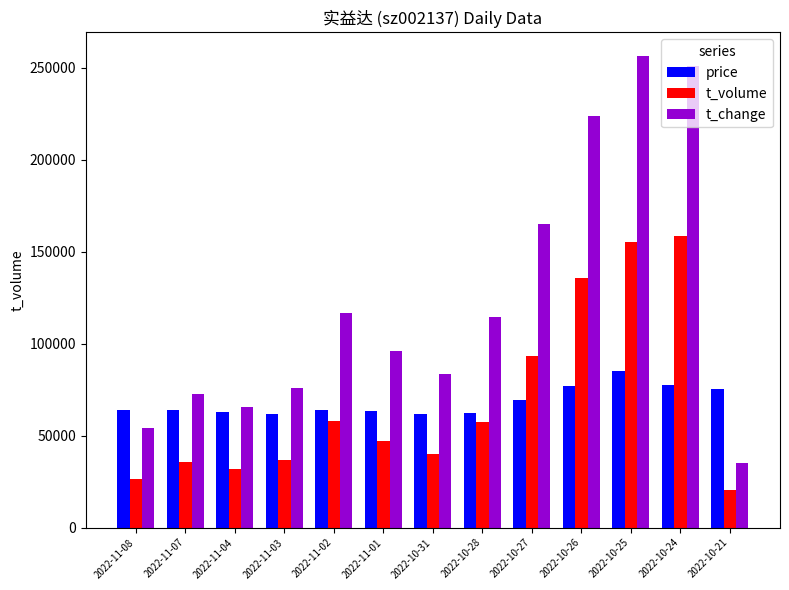

How many data points does each series have?

13